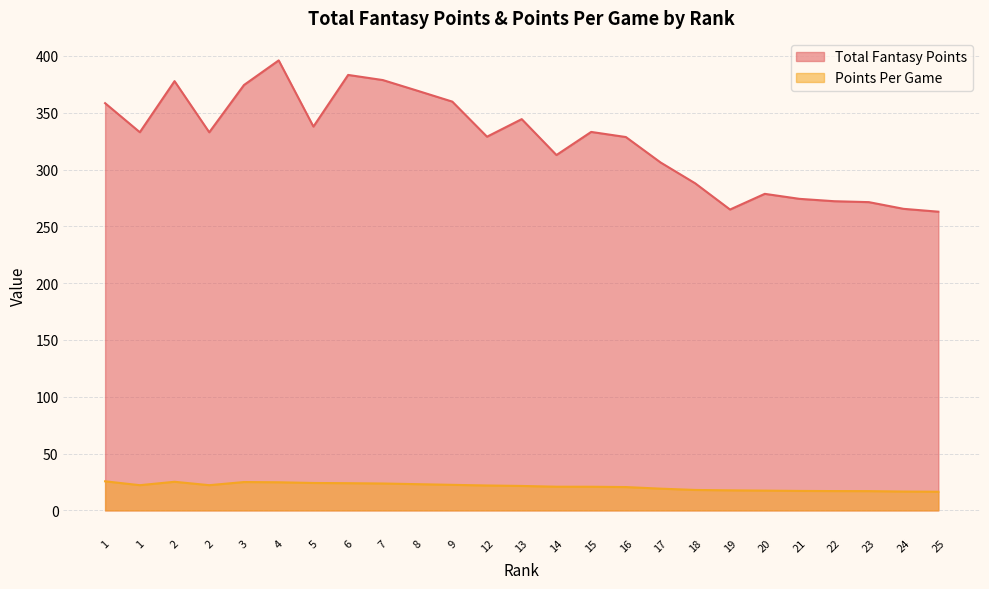

Which series has the widest spread of values?

Total Fantasy Points